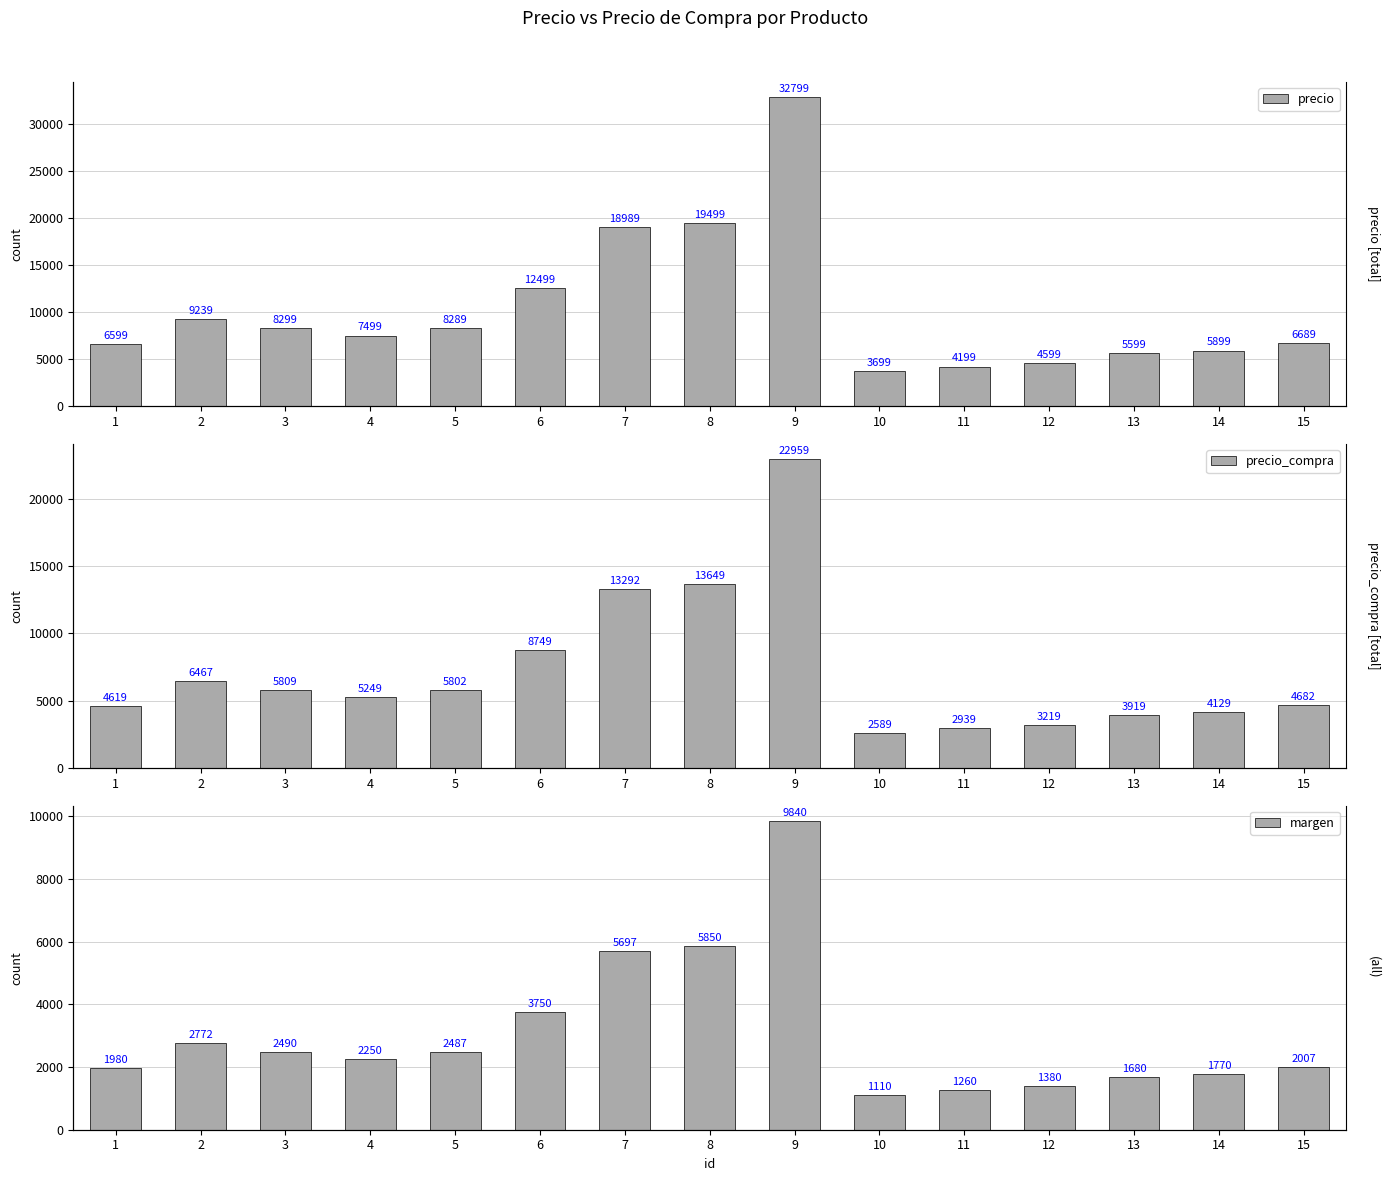

Reading right to left, extract all data points from this chart.

precio: 15=6689	14=5899	13=5599	12=4599	11=4199	10=3699	9=32799	8=19499	7=18989	6=12499	5=8289	4=7499	3=8299	2=9239	1=6599
precio_compra: 15=4682	14=4129	13=3919	12=3219	11=2939	10=2589	9=22959	8=13649	7=13292	6=8749	5=5802	4=5249	3=5809	2=6467	1=4619
margen: 15=2007	14=1770	13=1680	12=1380	11=1260	10=1110	9=9840	8=5850	7=5697	6=3750	5=2487	4=2250	3=2490	2=2772	1=1980